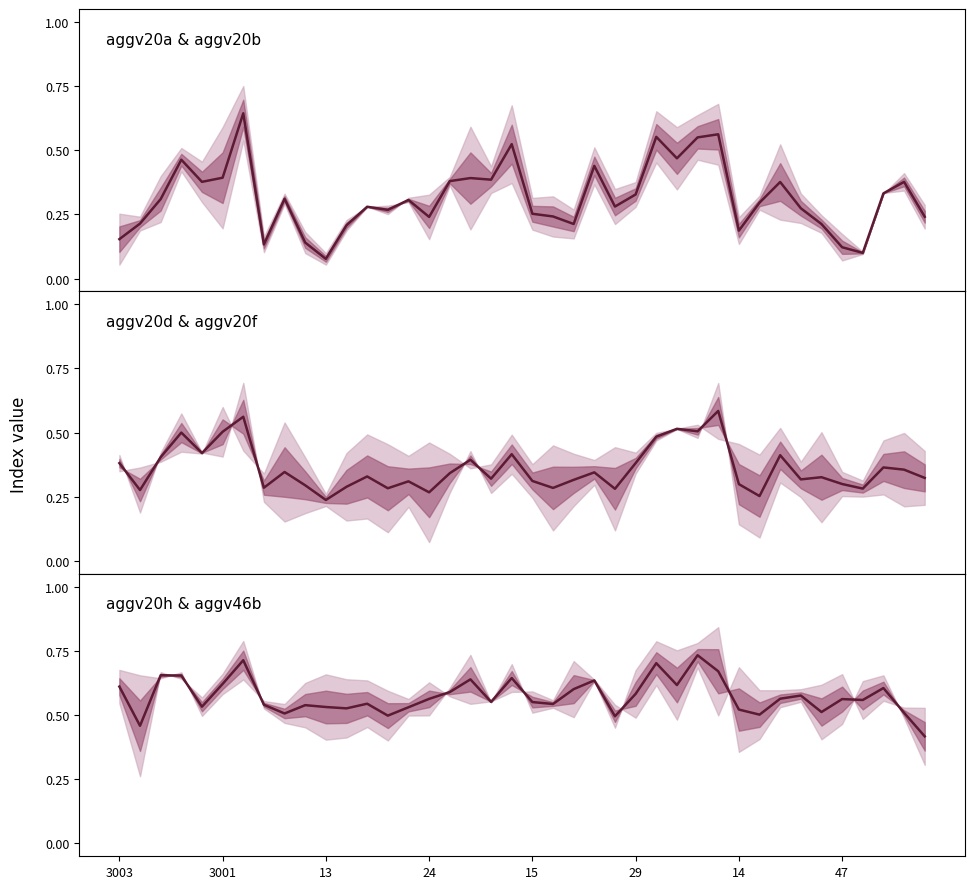

Reading left to right, list all the values displayed in this chart.

aggv20a & aggv20b: 0.2	0.2	0.3	0.5	0.4	0.4	0.6	0.1	0.3	0.1	0.1	0.2	0.3	0.3	0.3	0.2	0.4	0.4	0.4	0.5	0.3	0.2	0.2	0.4	0.3	0.3	0.6	0.5	0.5	0.6	0.2	0.3	0.4	0.3	0.2	0.1	0.1	0.3	0.4	0.2
aggv20d & aggv20f: 0.4	0.3	0.4	0.5	0.4	0.5	0.6	0.3	0.3	0.3	0.2	0.3	0.3	0.3	0.3	0.3	0.3	0.4	0.3	0.4	0.3	0.3	0.3	0.3	0.3	0.4	0.5	0.5	0.5	0.6	0.3	0.3	0.4	0.3	0.3	0.3	0.3	0.4	0.4	0.3
aggv20h & aggv46b: 0.6	0.5	0.7	0.7	0.5	0.6	0.7	0.5	0.5	0.5	0.5	0.5	0.5	0.5	0.5	0.6	0.6	0.6	0.6	0.6	0.6	0.5	0.6	0.6	0.5	0.6	0.7	0.6	0.7	0.7	0.5	0.5	0.6	0.6	0.5	0.6	0.6	0.6	0.5	0.4